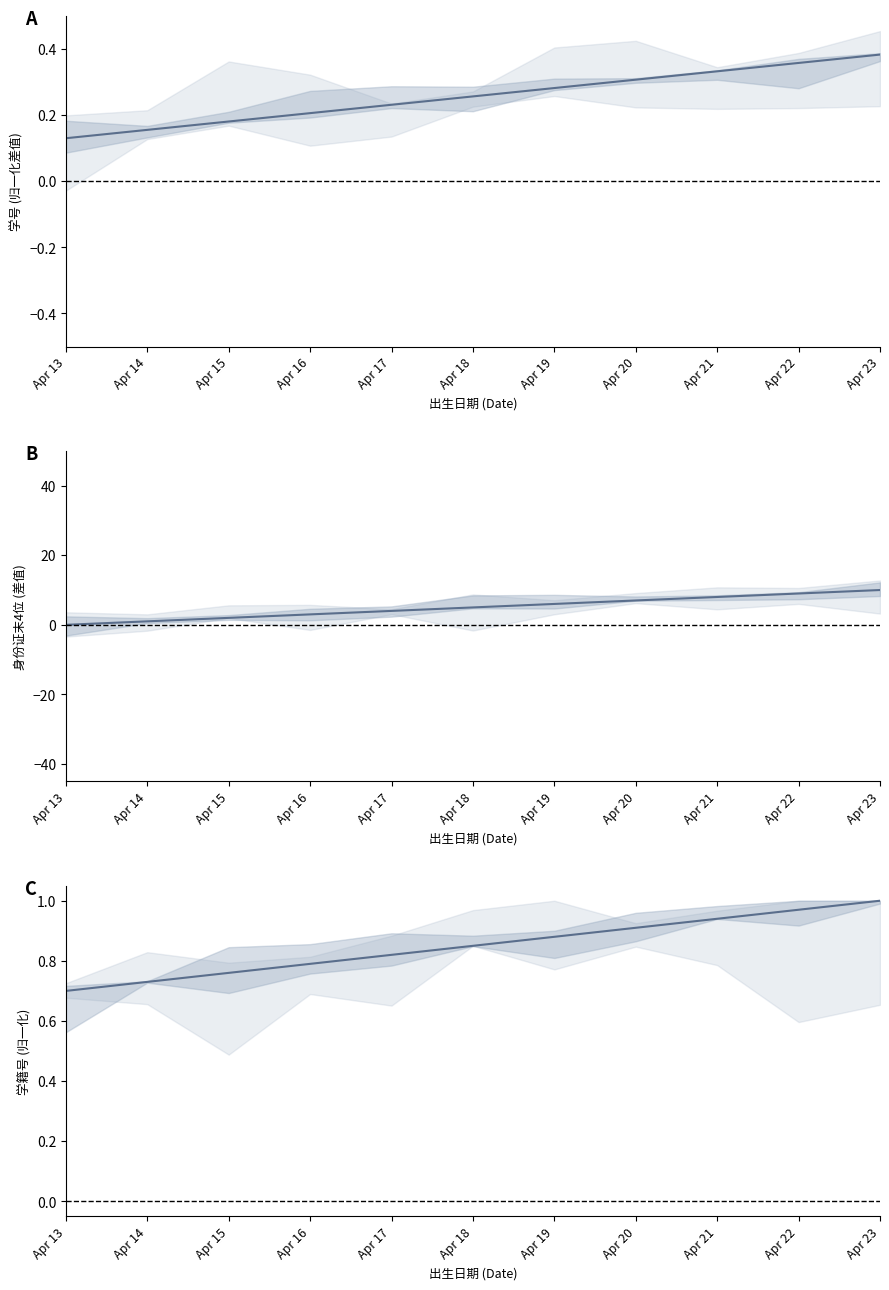

Reading left to right, what are all the values shown in this chart?

A: Apr 13=0.1	Apr 14=0.2	Apr 15=0.2	Apr 16=0.2	Apr 17=0.2	Apr 18=0.3	Apr 19=0.3	Apr 20=0.3	Apr 21=0.3	Apr 22=0.4	Apr 23=0.4
B: Apr 13=0.0	Apr 14=1.0	Apr 15=2.0	Apr 16=3.0	Apr 17=4.0	Apr 18=5.0	Apr 19=6.0	Apr 20=7.0	Apr 21=8.0	Apr 22=9.0	Apr 23=10.0
C: Apr 13=0.7	Apr 14=0.7	Apr 15=0.8	Apr 16=0.8	Apr 17=0.8	Apr 18=0.8	Apr 19=0.9	Apr 20=0.9	Apr 21=0.9	Apr 22=1.0	Apr 23=1.0